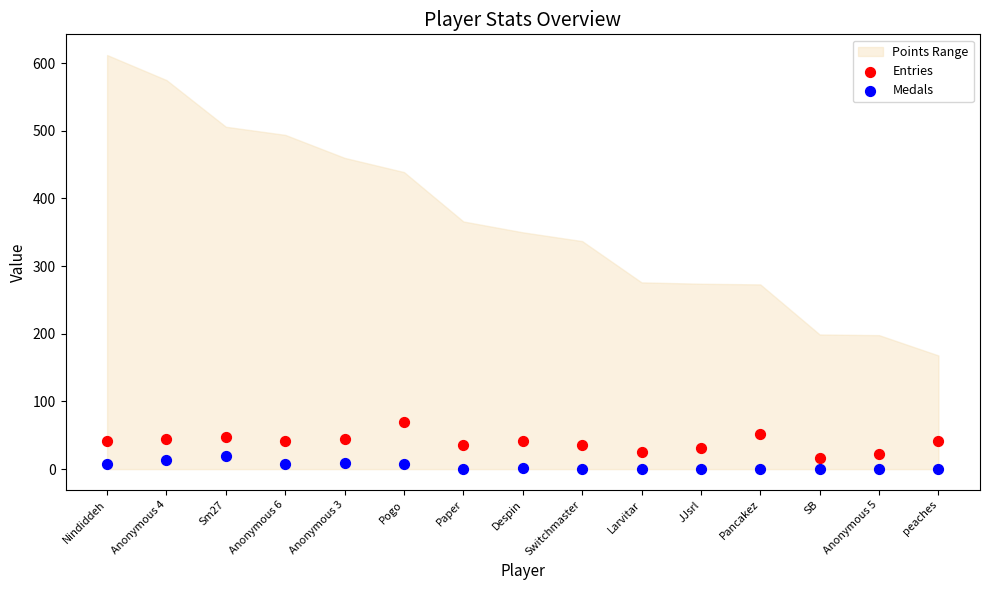

Which series has the largest Y range (max minus min)?

Entries